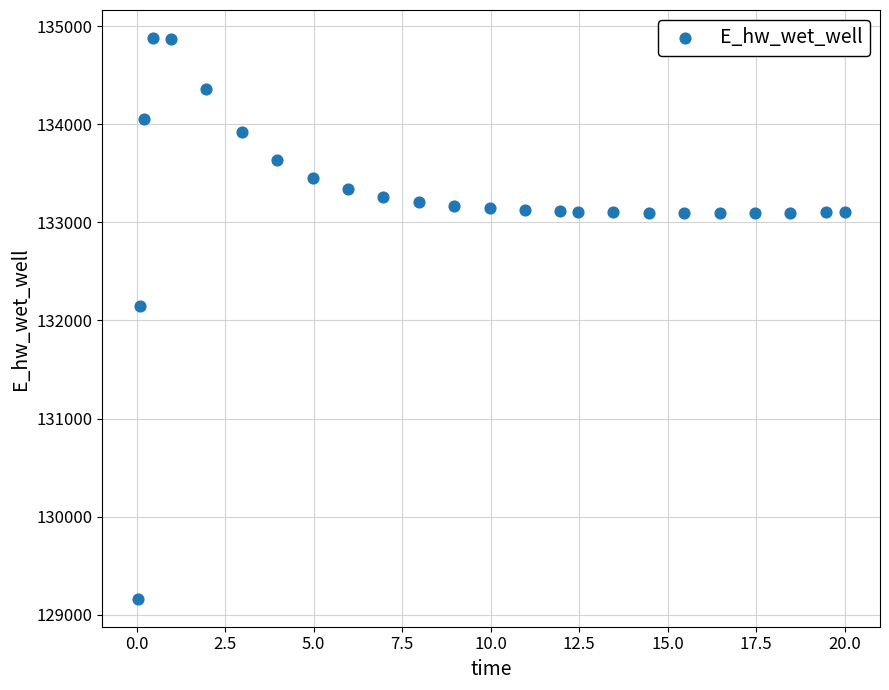

What Y value in the scatter plot is closest to 132021?

132146.5